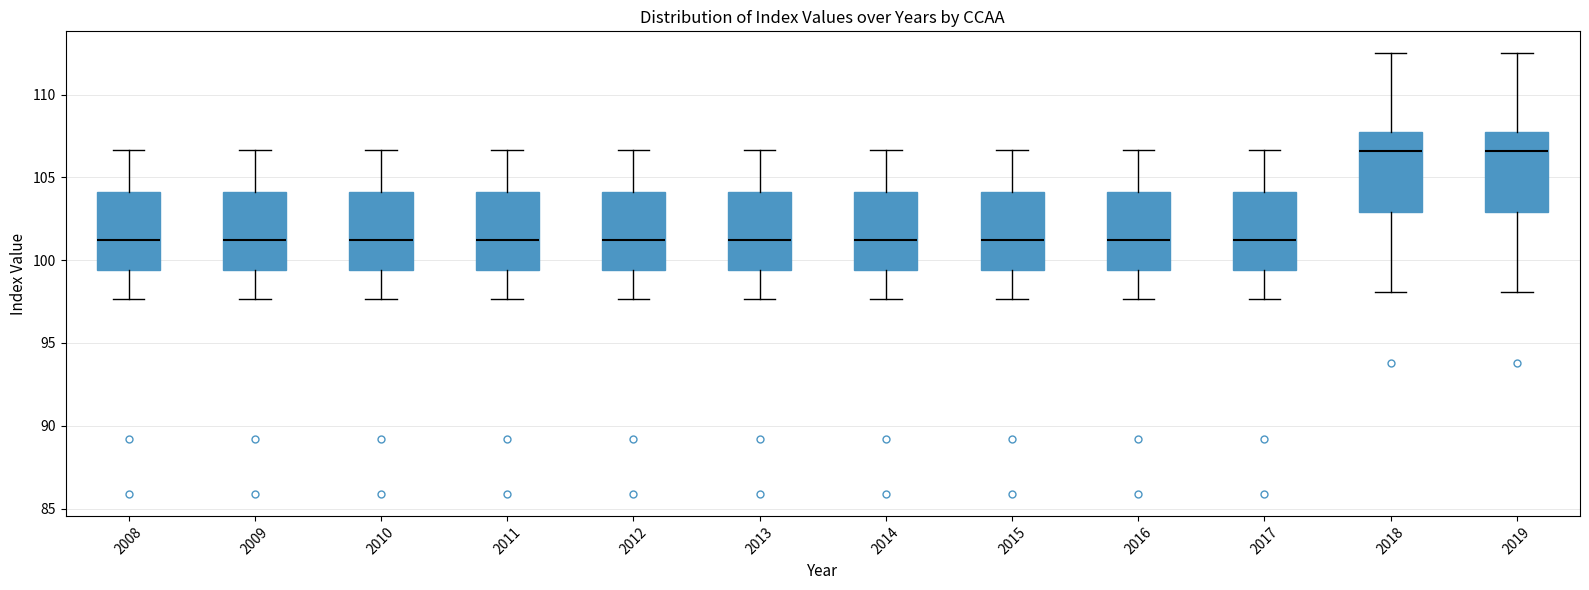

Reading left to right, read every box against the y-axis: the position of its median line, the range the box covers, and the ends of its whiskers. The values are not printed on the chart, so give them approximately, as read against the axis.

2008: median 101.0, box 99.5 to 104.0, whiskers 97.5 to 106.5
2009: median 101.0, box 99.5 to 104.0, whiskers 97.5 to 106.5
2010: median 101.0, box 99.5 to 104.0, whiskers 97.5 to 106.5
2011: median 101.0, box 99.5 to 104.0, whiskers 97.5 to 106.5
2012: median 101.0, box 99.5 to 104.0, whiskers 97.5 to 106.5
2013: median 101.0, box 99.5 to 104.0, whiskers 97.5 to 106.5
2014: median 101.0, box 99.5 to 104.0, whiskers 97.5 to 106.5
2015: median 101.0, box 99.5 to 104.0, whiskers 97.5 to 106.5
2016: median 101.0, box 99.5 to 104.0, whiskers 97.5 to 106.5
2017: median 101.0, box 99.5 to 104.0, whiskers 97.5 to 106.5
2018: median 106.5, box 103.0 to 108.0, whiskers 98.0 to 112.5
2019: median 106.5, box 103.0 to 108.0, whiskers 98.0 to 112.5